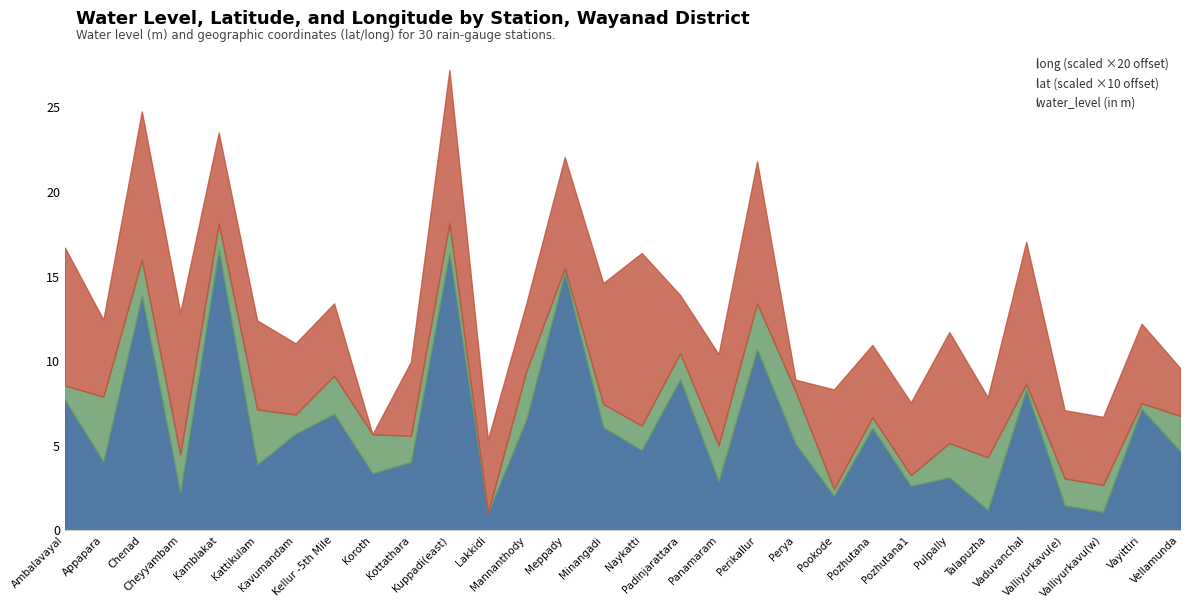

Which series has the widest spread of values?

water_level (in m)